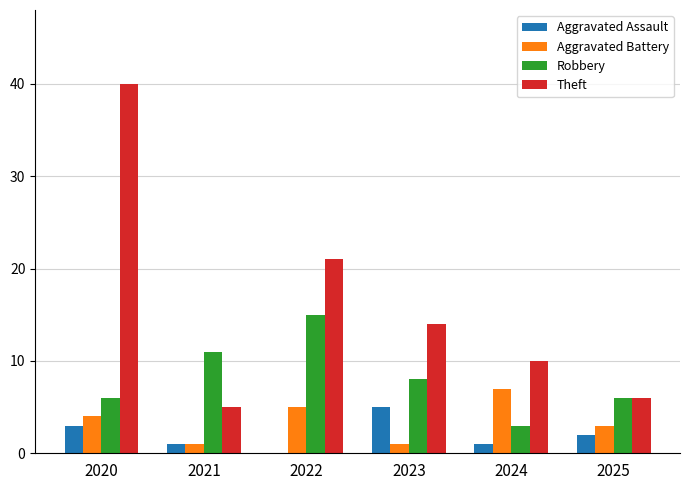

At which label is Robbery closest to 9?

2023